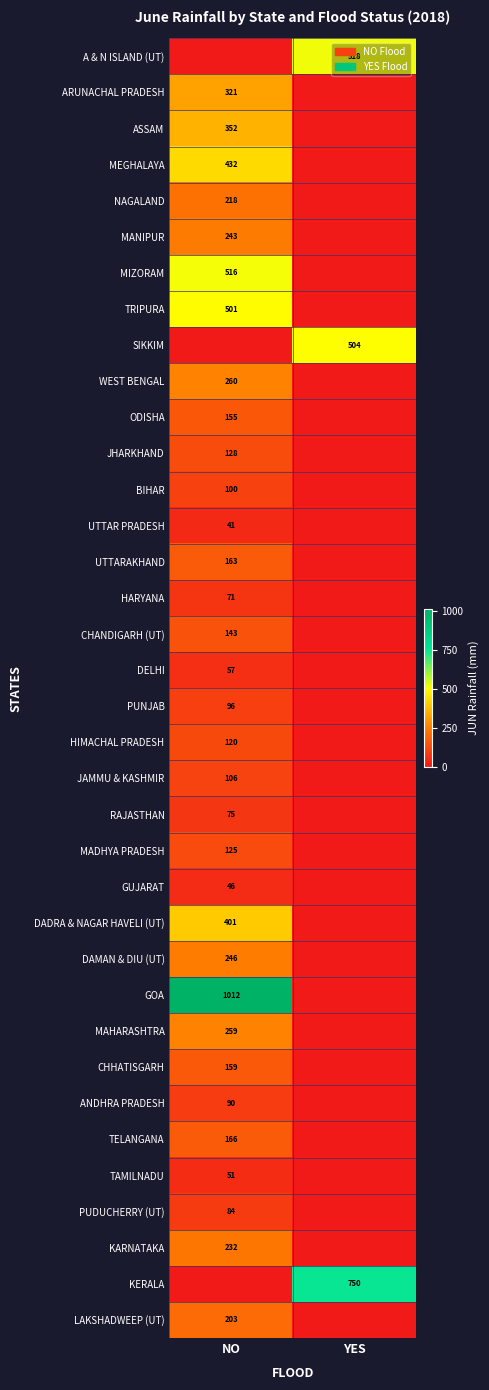

Is the value of CHANDIGARH (UT) at NO greater than the value of MAHARASHTRA at NO?

No